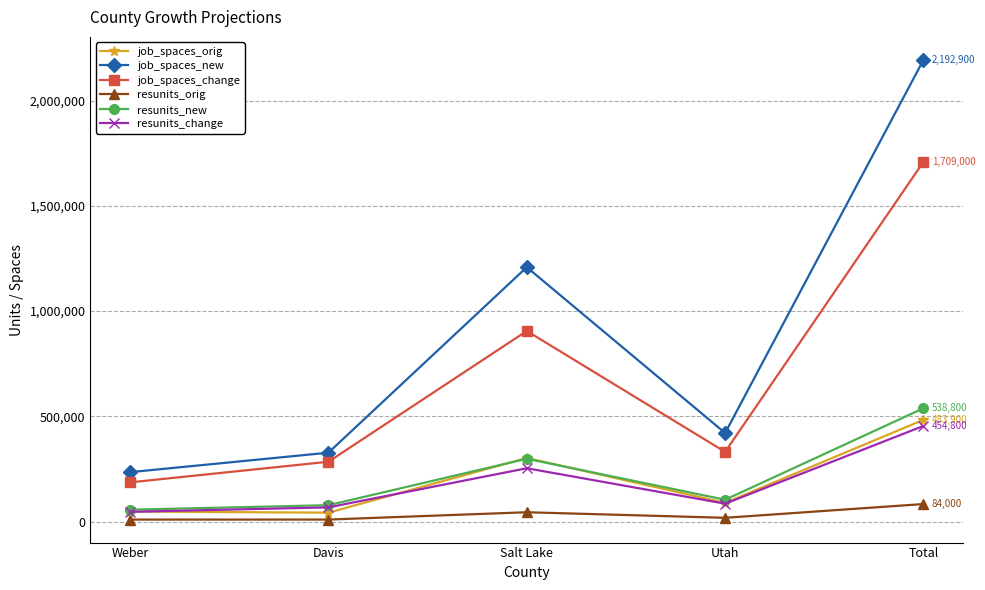

Rank the categories by job_spaces_new value from highest to lowest.

Total, Salt Lake, Utah, Davis, Weber